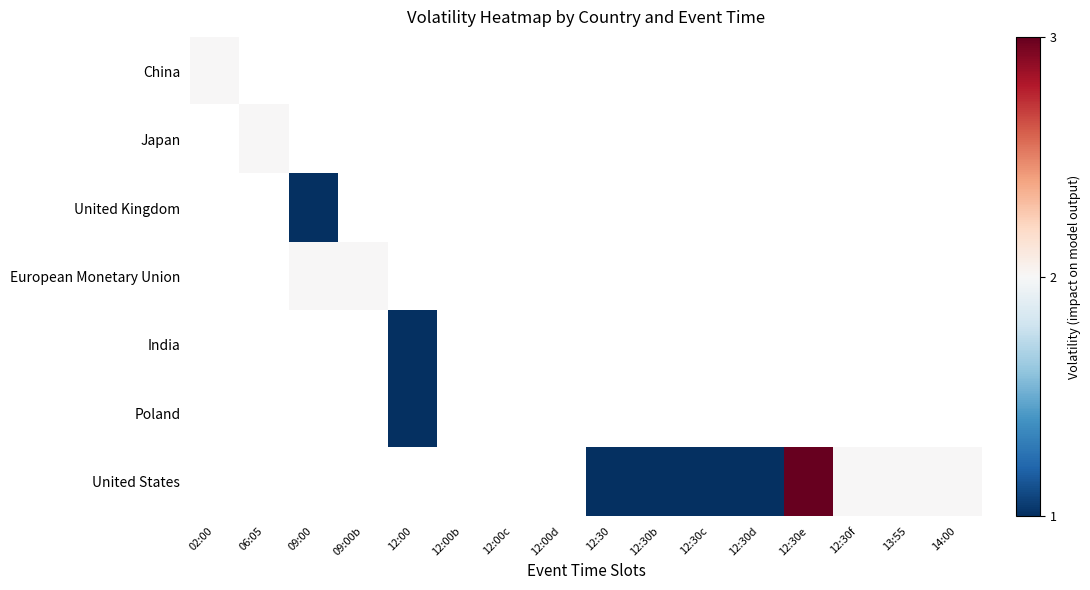

List the series in order of their overall mean, highest first.

China, Japan, United Kingdom, European Monetary Union, India, Poland, United States